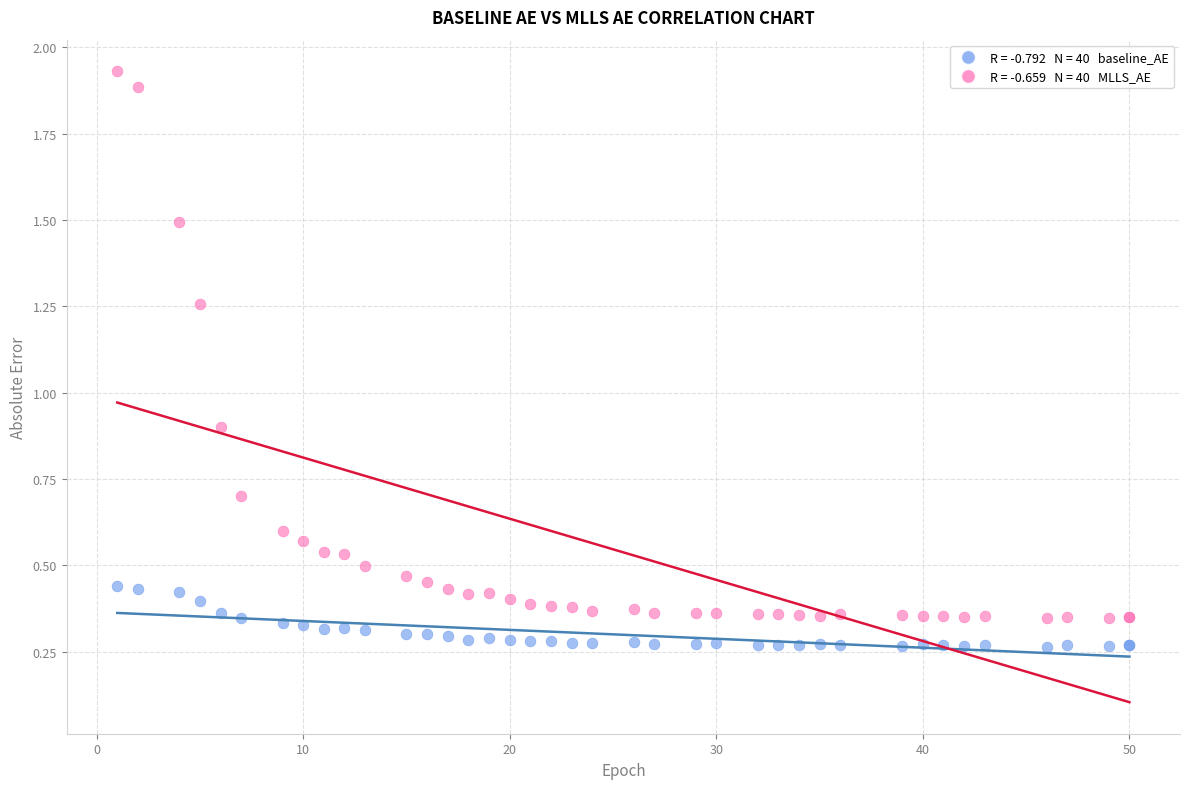

Across all series, what Y value is closest to 1?

0.9